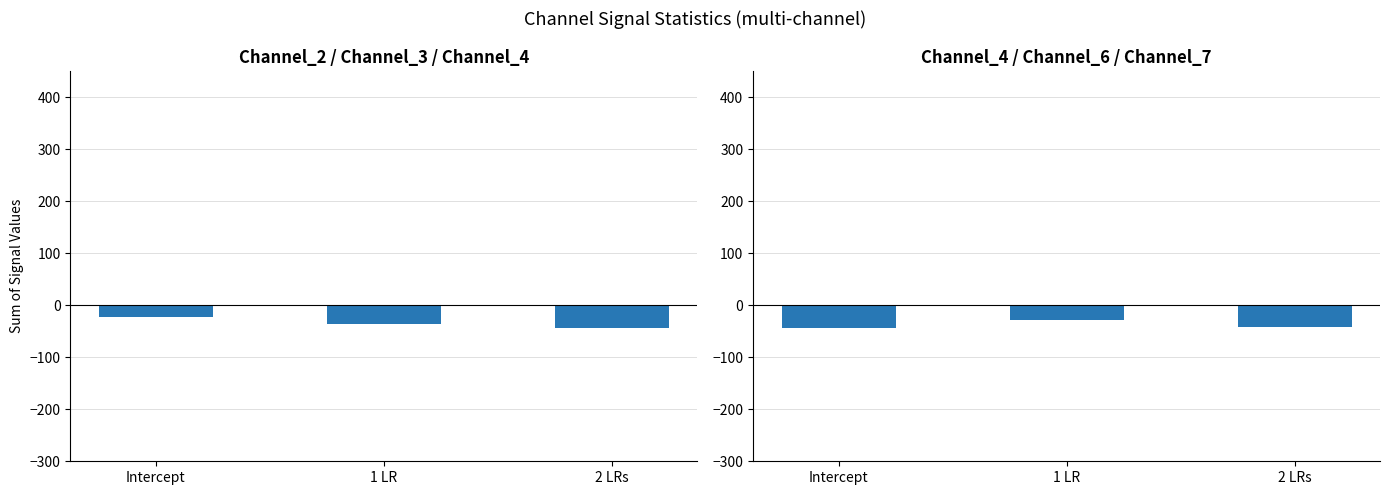

List the series in order of their overall mean, highest first.

Channel_2, Channel_3, Channel_4, Channel_4, Channel_6, Channel_7